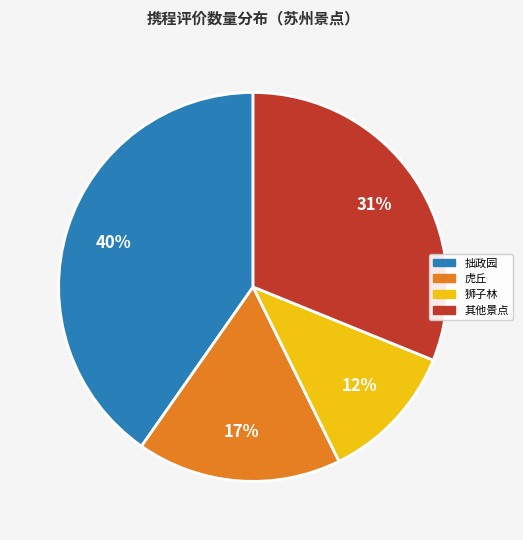

Which has a higher value, 狮子林 or 虎丘?

虎丘